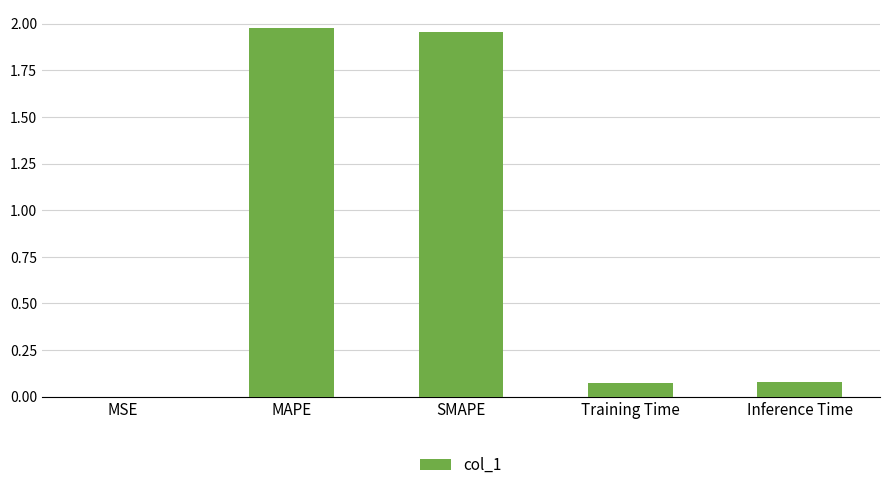

Which label corresponds to the largest value in the chart?

MAPE